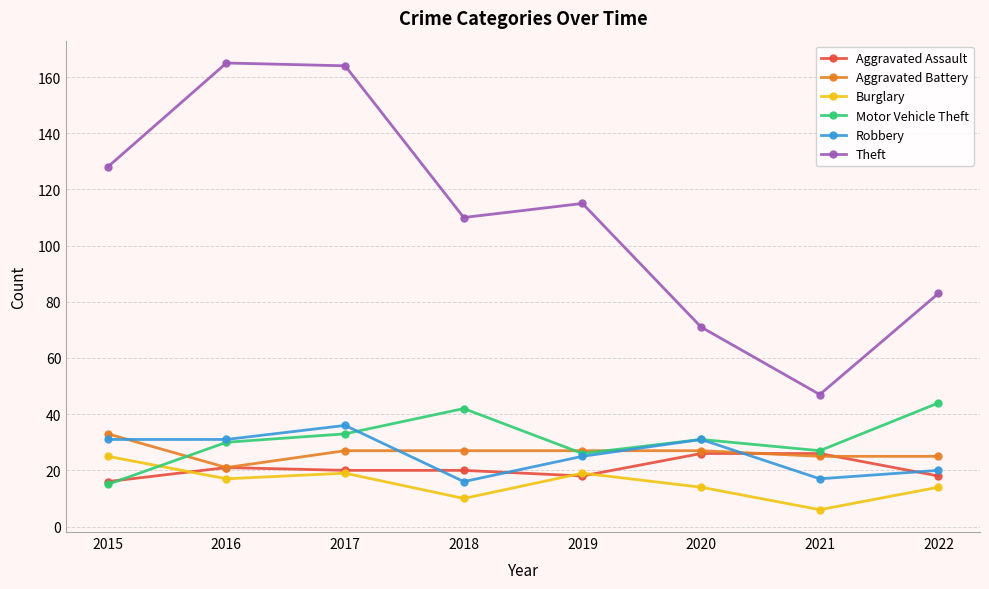

Where is the first local minimum for Aggravated Battery?

2016